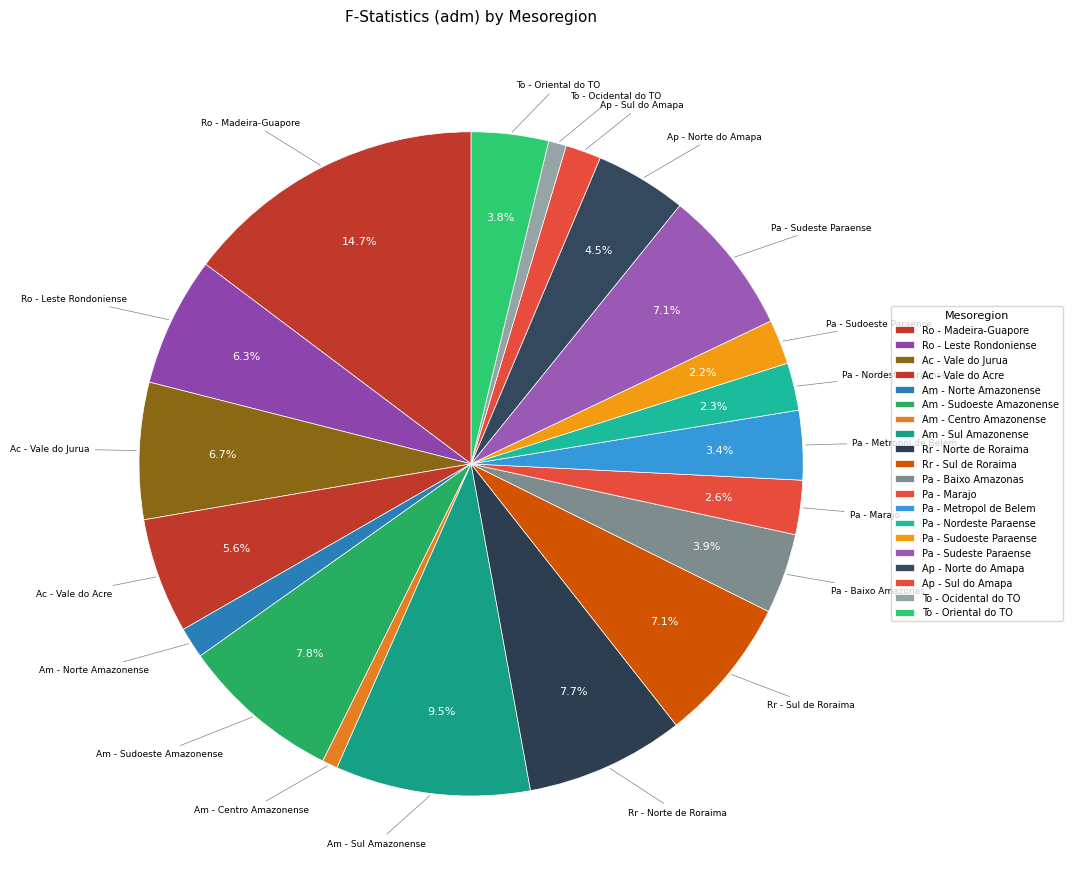

Rank the categories by value from highest to lowest.

Ro - Madeira-Guapore, Am - Sul Amazonense, Am - Sudoeste Amazonense, Rr - Norte de Roraima, Pa - Sudeste Paraense, Rr - Sul de Roraima, Ac - Vale do Jurua, Ro - Leste Rondoniense, Ac - Vale do Acre, Ap - Norte do Amapa, Pa - Baixo Amazonas, To - Oriental do TO, Pa - Metropol de Belem, Pa - Marajo, Pa - Nordeste Paraense, Pa - Sudoeste Paraense, Ap - Sul do Amapa, Am - Norte Amazonense, To - Ocidental do TO, Am - Centro Amazonense